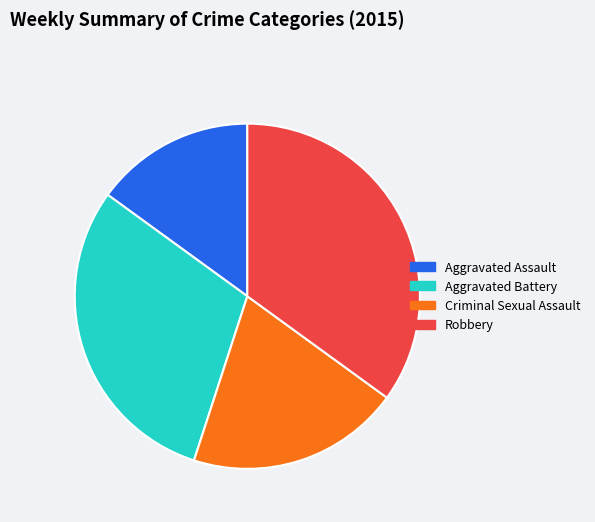

The Criminal Sexual Assault slice represents 25% of the pie. True or false?

False